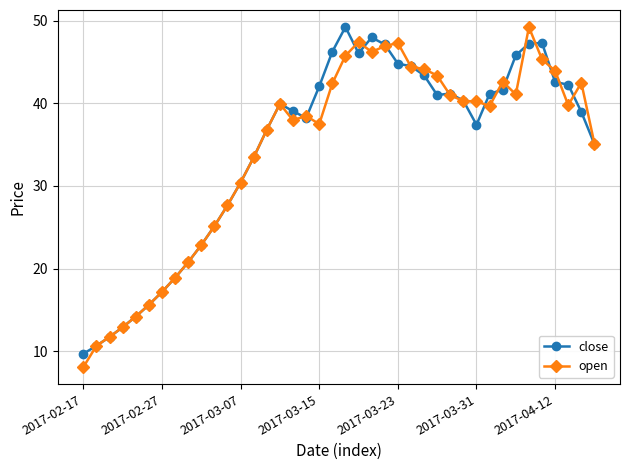

True or false: close has more than 0 points higher than both neighbors.

True